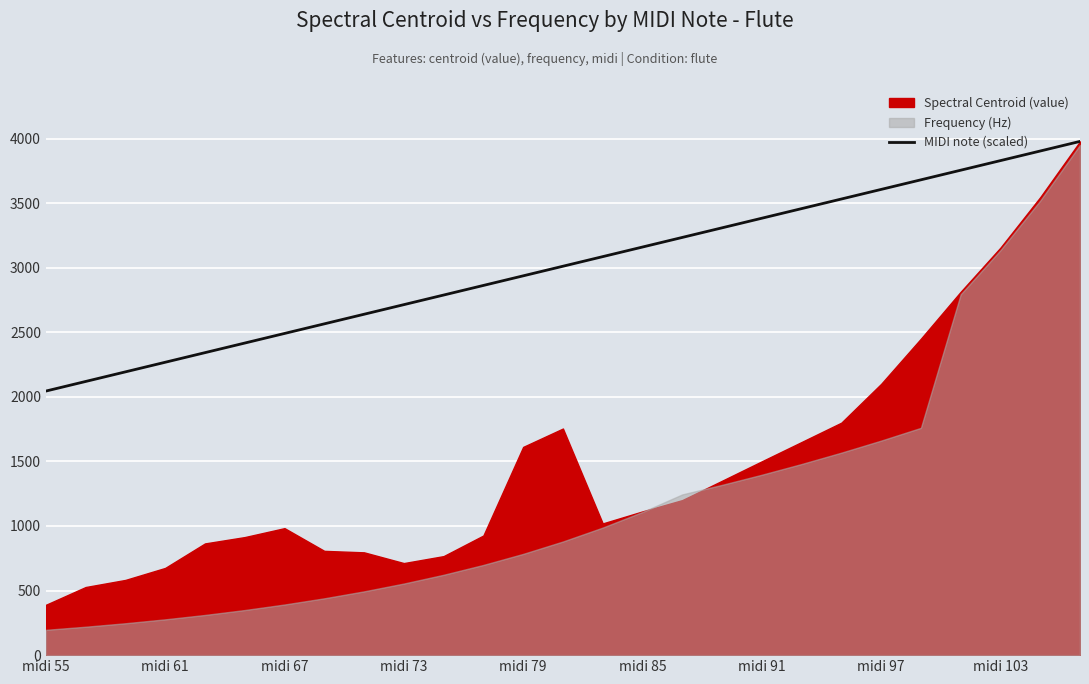

At which category does the chart reach its peak across all series?

26